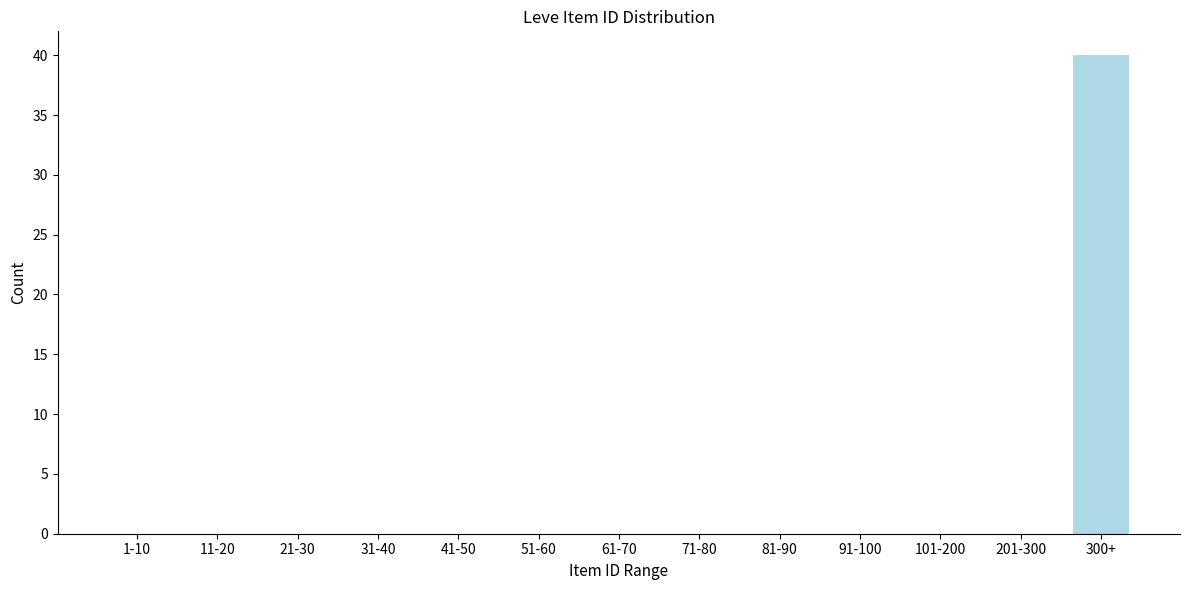

Reading right to left, extract all data points from this chart.

300+=40	201-300=0	101-200=0	91-100=0	81-90=0	71-80=0	61-70=0	51-60=0	41-50=0	31-40=0	21-30=0	11-20=0	1-10=0